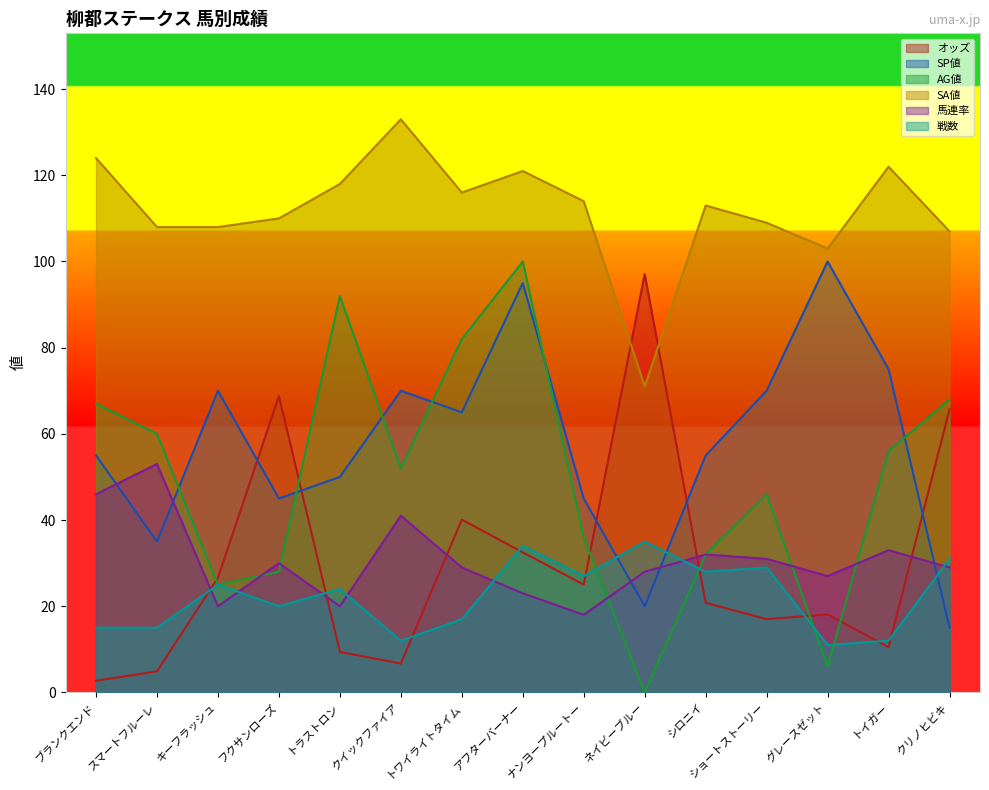

What is the total value across all series at トワイライトタイム?

349.1